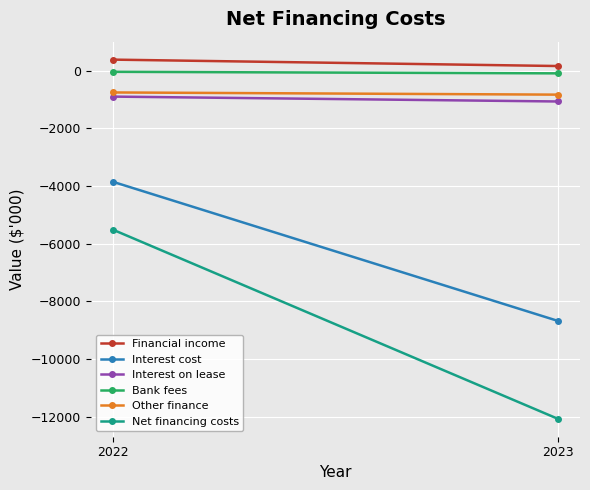

Reading right to left, what are all the values shown in this chart?

Financial income: 2023=160	2022=382
Interest cost: 2023=-8674	2022=-3853
Interest on lease: 2023=-1069	2022=-900
Bank fees: 2023=-94	2022=-41
Other finance: 2023=-832	2022=-756
Net financing costs: 2023=-12068	2022=-5513